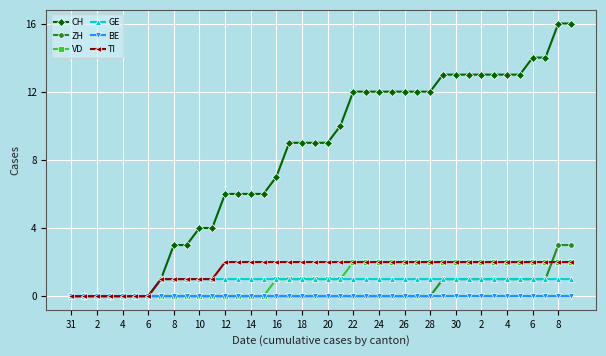

Does the chart have visible grid lines?

Yes